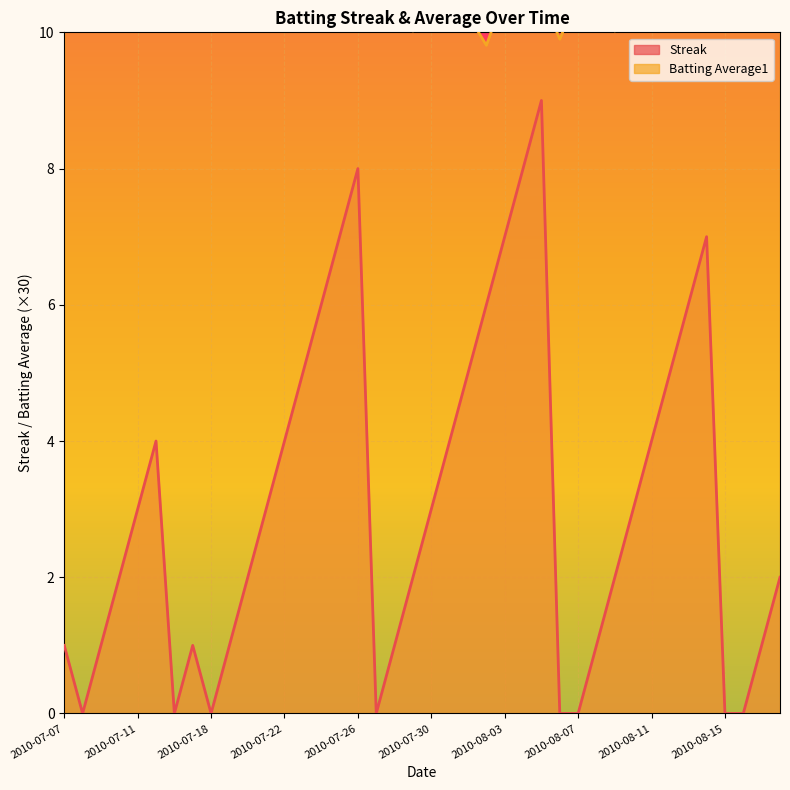

Reading right to left, extract all data points from this chart.

Streak: 2.0	1.0	0.0	0.0	7.0	6.0	5.0	4.0	3.0	2.0	1.0	0.0	0.0	9.0	8.0	7.0	6.0	5.0	4.0	3.0	2.0	1.0	0.0	8.0	7.0	6.0	5.0	4.0	3.0	2.0	1.0	0.0	1.0	0.0	4.0	3.0	2.0	1.0	0.0	1.0
Batting Average1: 10.6	10.6	10.3	10.6	10.3	10.6	10.3	10.6	10.6	10.0	10.6	10.6	9.9	10.6	10.3	10.6	9.8	10.3	10.3	10.6	10.0	10.6	10.6	10.6	10.3	10.3	10.6	10.6	10.3	10.6	10.6	10.6	10.6	10.6	10.6	10.3	10.6	10.6	10.3	10.6